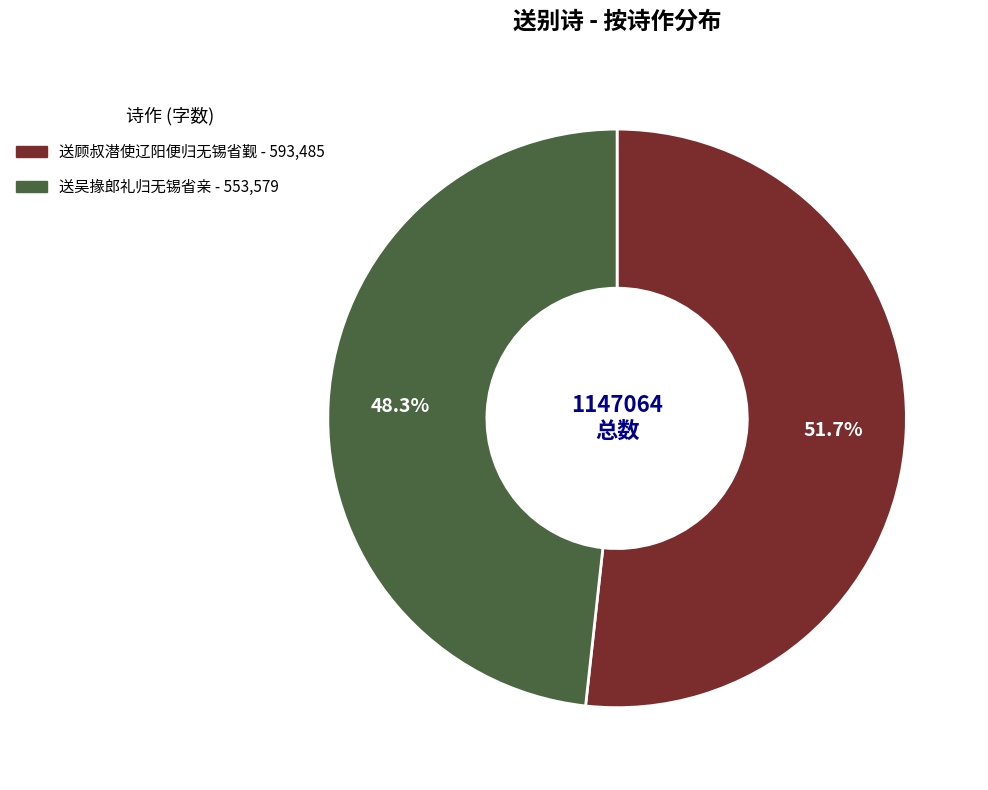

Which slice is the largest?

送顾叔潜使辽阳便归无锡省觐